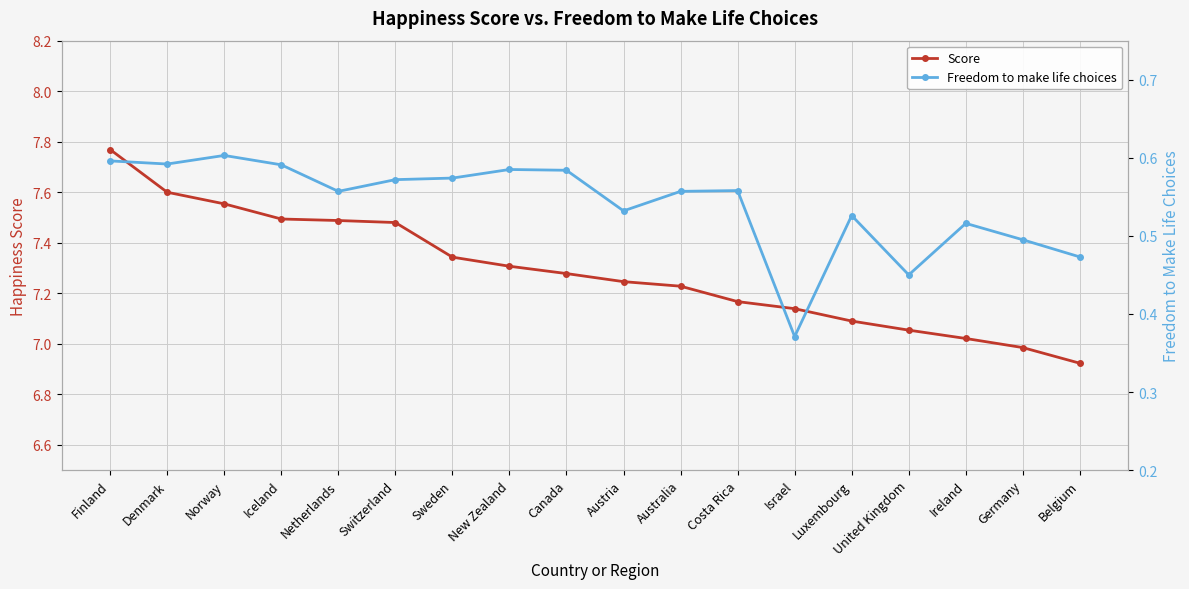

The value of Freedom to make life choices at Costa Rica is 0.6. True or false?

True